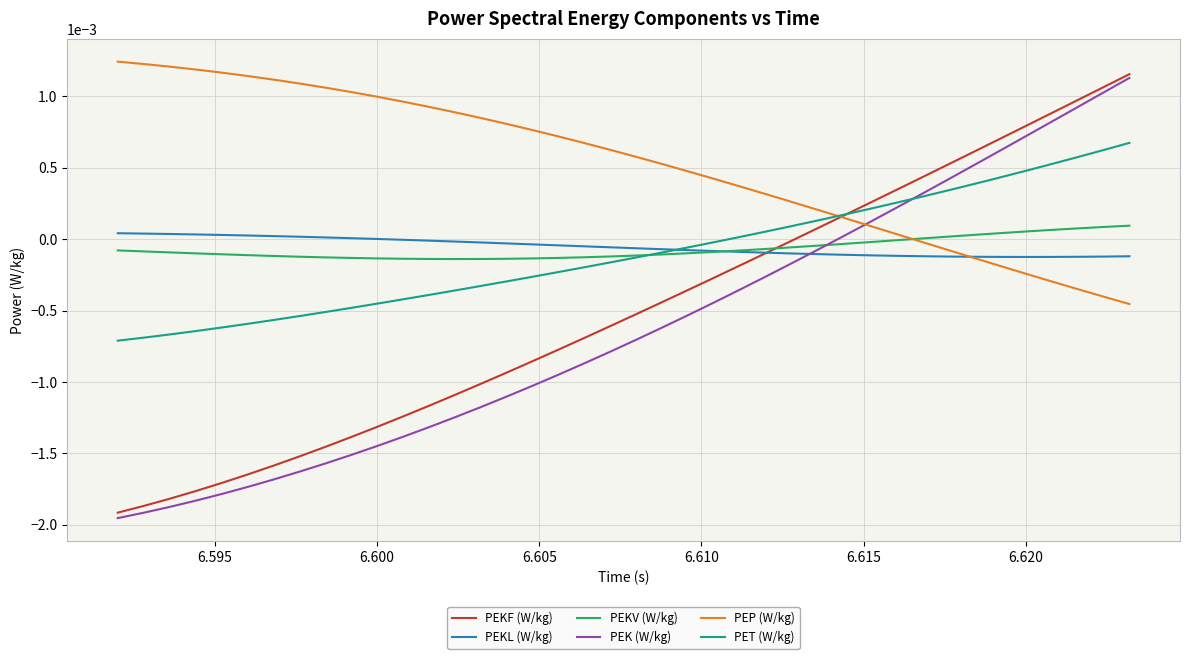

Which series has the largest total across all categories?

PEP (W/kg)